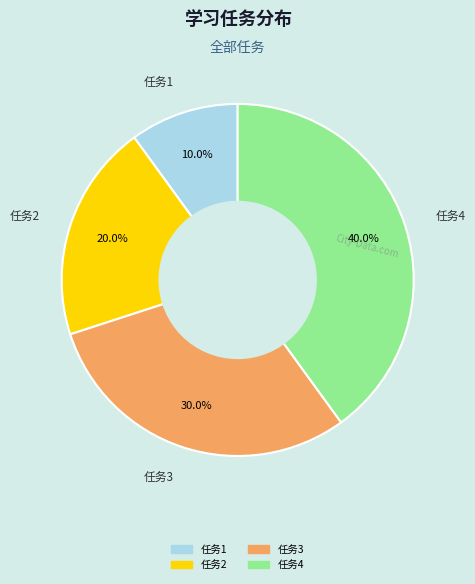

Does any single category account for the majority?

No